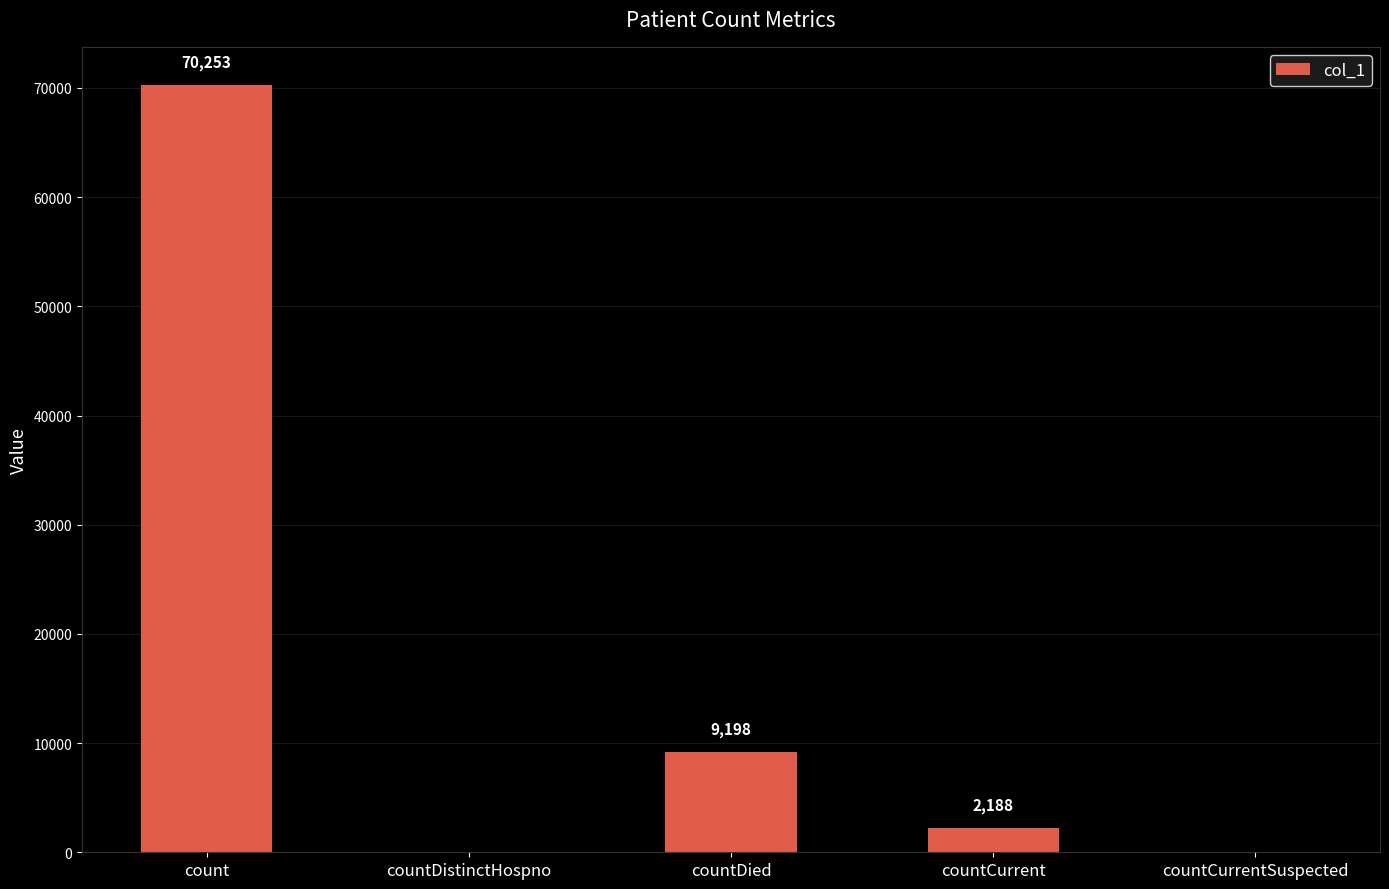

True or false: the data shows 0 at countCurrentSuspected.

True